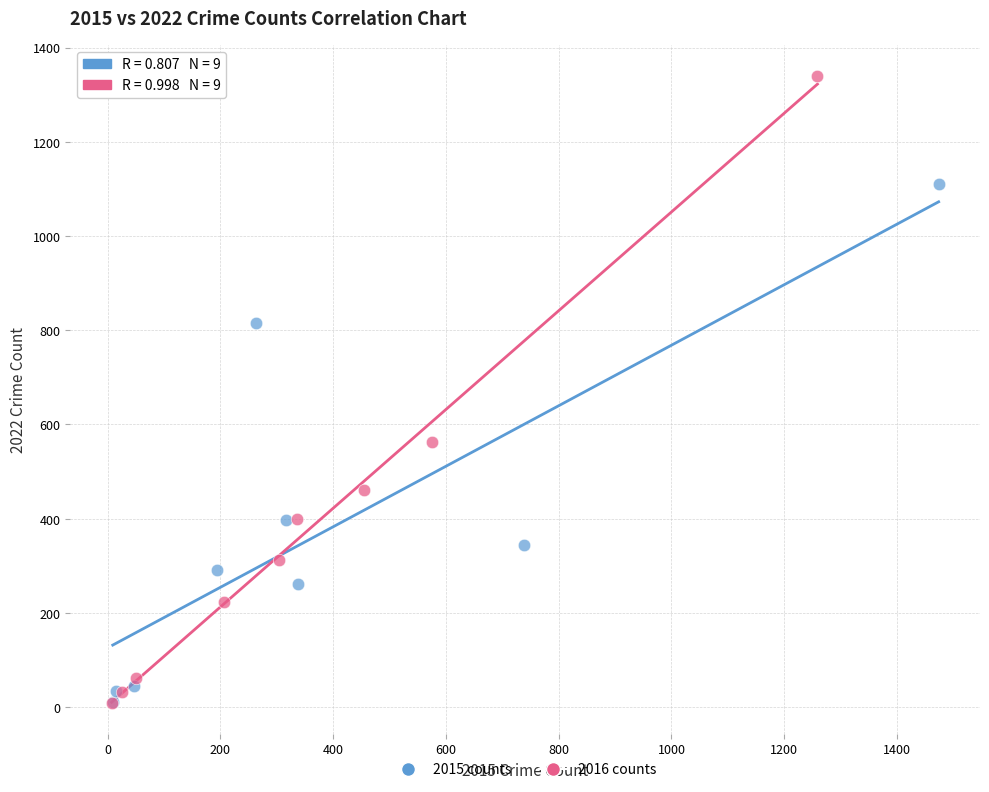

Which series reaches the maximum Y coordinate?

2016 counts